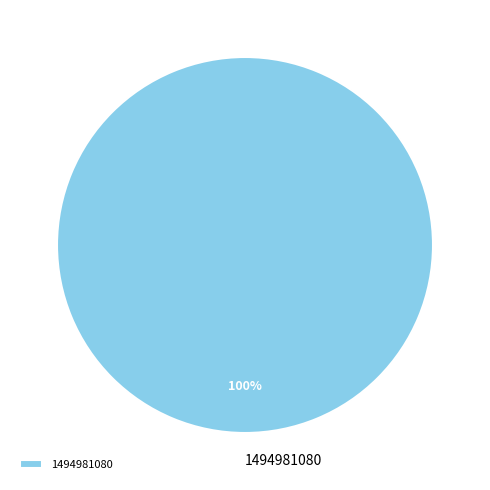

The 1494981080 slice represents 100% of the pie. True or false?

True